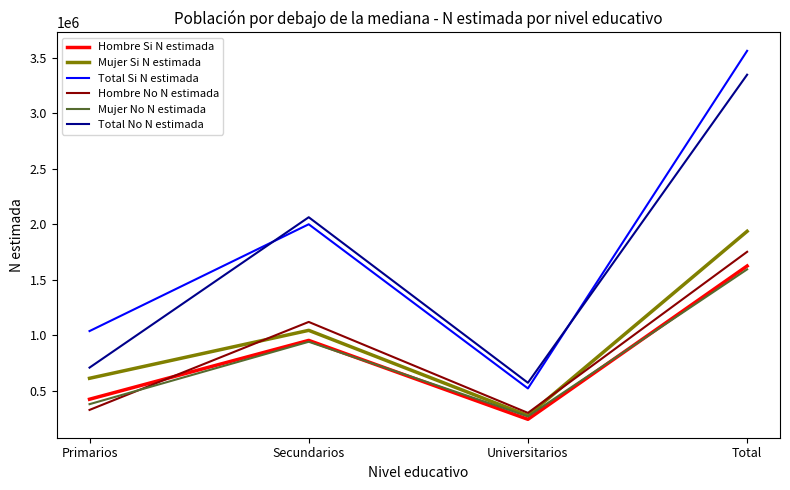

What is the lowest value of the Mujer Si N estimada series?

278082